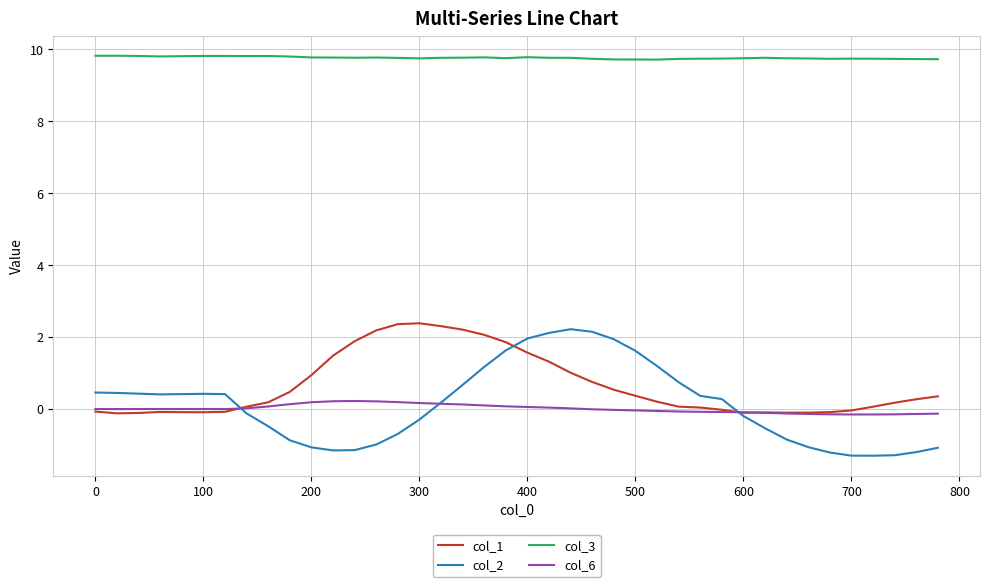

What is the lowest value of the col_3 series?

9.7